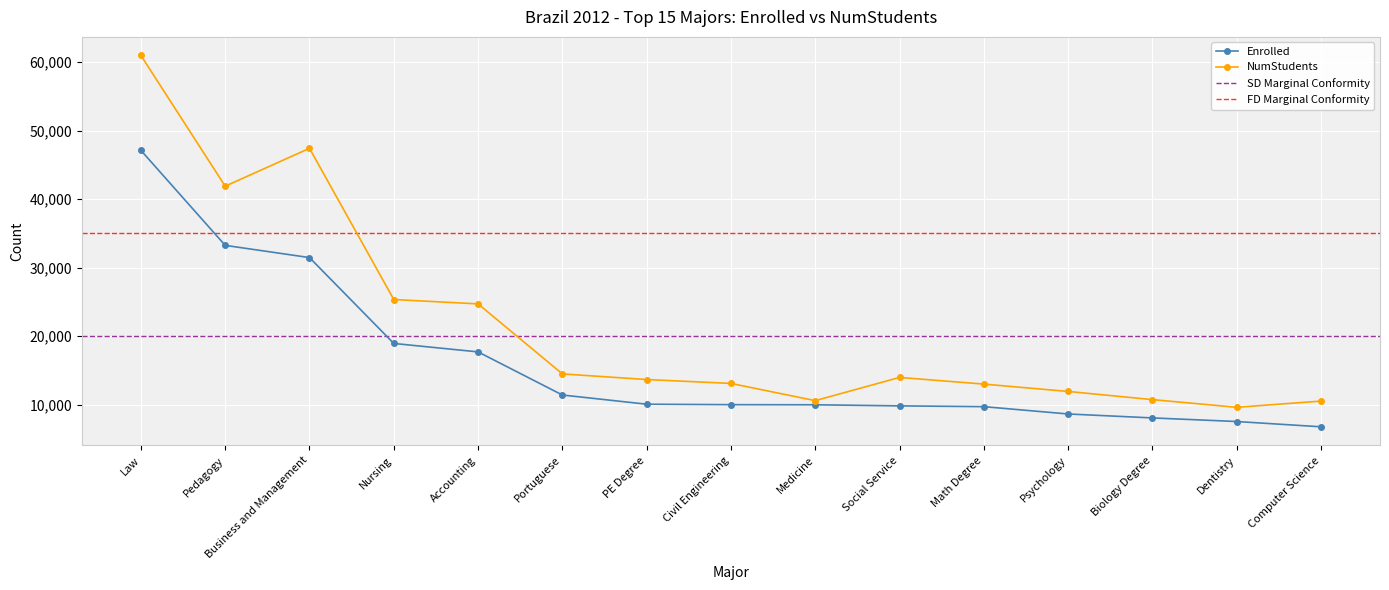

What is the total value across all series at Medicine?

20566